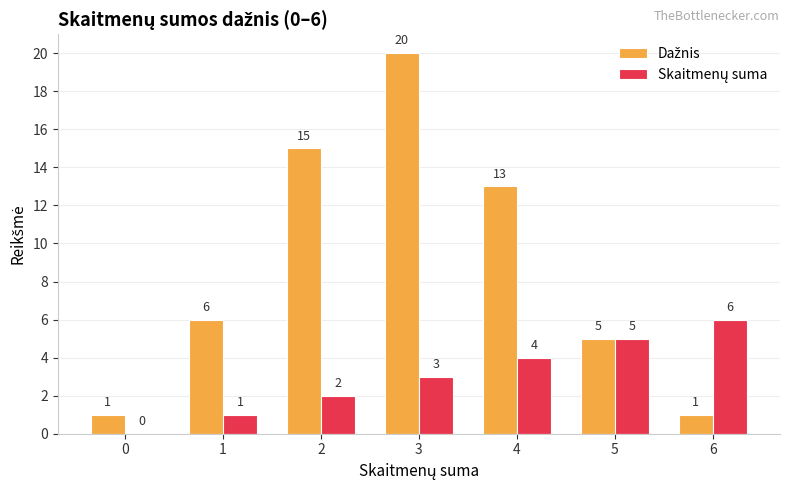

What is the total value across all series at 4?

17